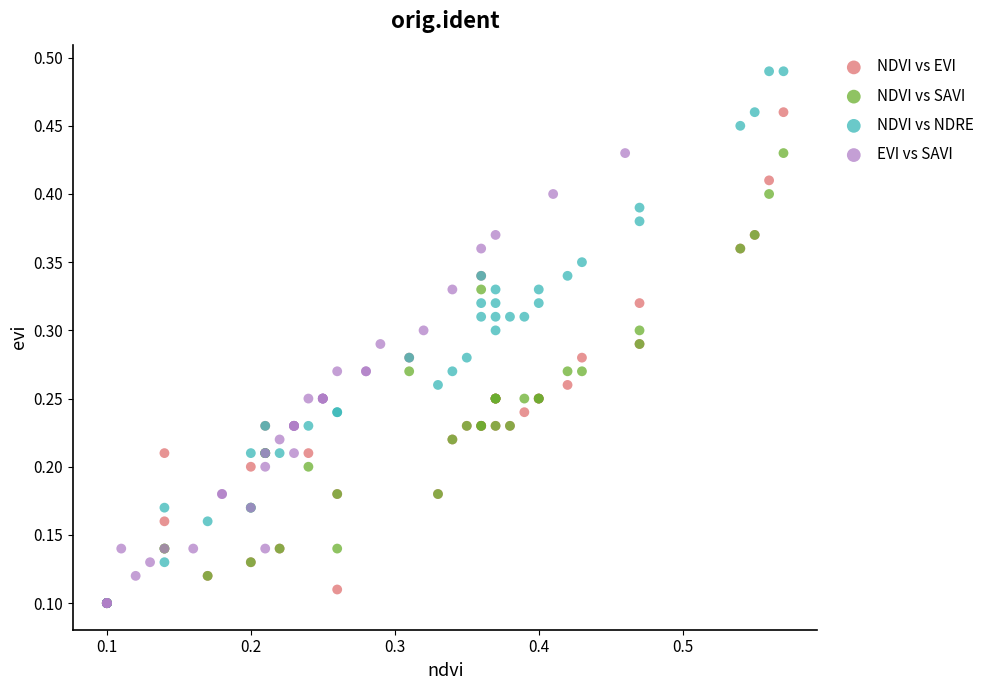

Which series reaches the maximum Y coordinate?

NDVI vs NDRE